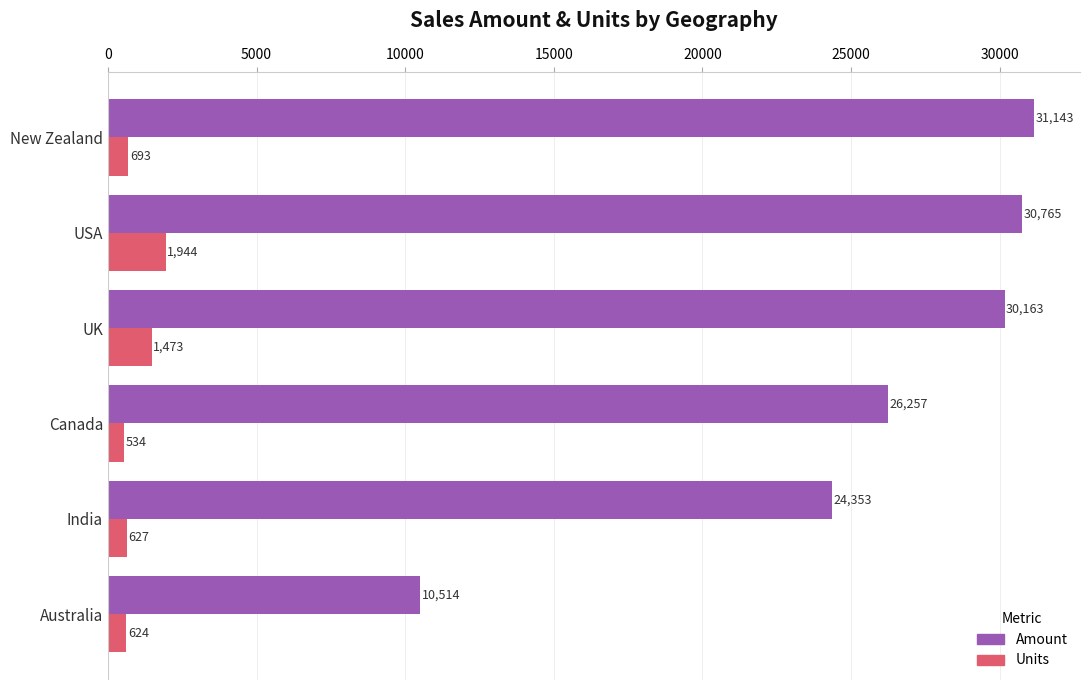

What is the difference between the maximum and second lowest values in the Units series?

1320